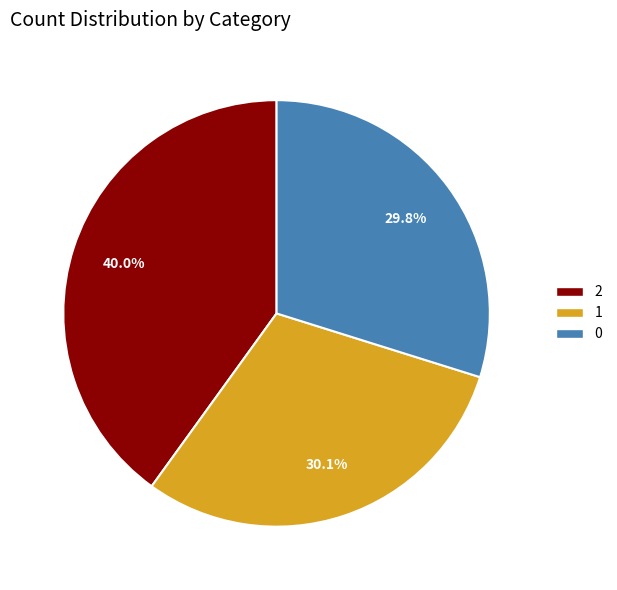

True or false: 2 accounts for 40% of the total.

True